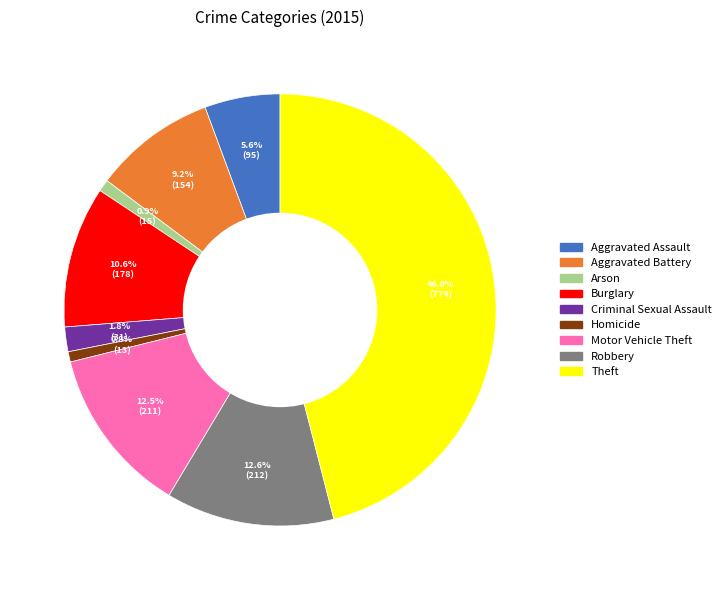

Do Criminal Sexual Assault and Theft together represent more than half of the pie?

No